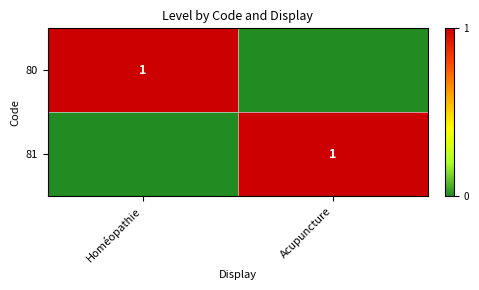

The 80 series shows 1 at Homéopathie. True or false?

True